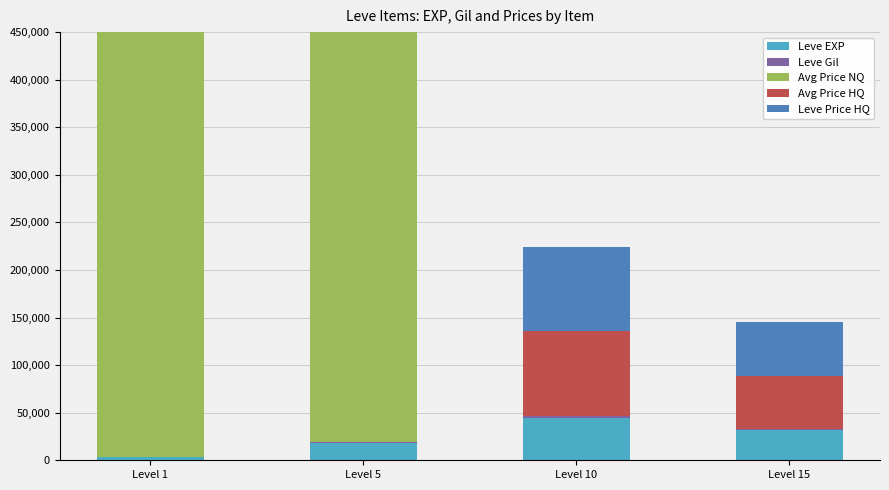

List the labels in order of Avg Price NQ value, smallest first.

Level 15, Level 10, Level 1, Level 5